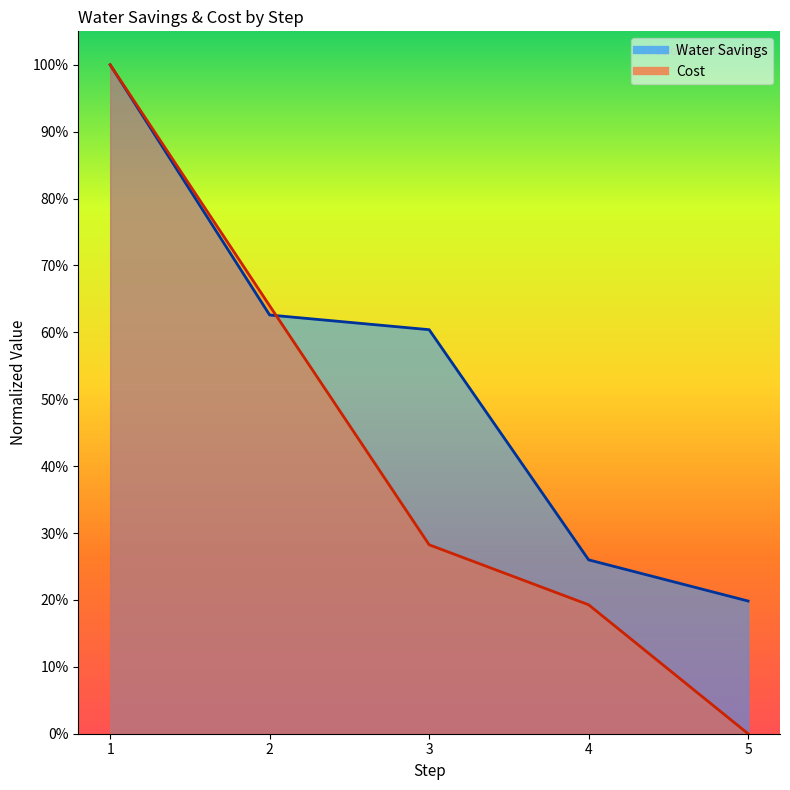

Where is Water Savings nearest to the value 0?

5